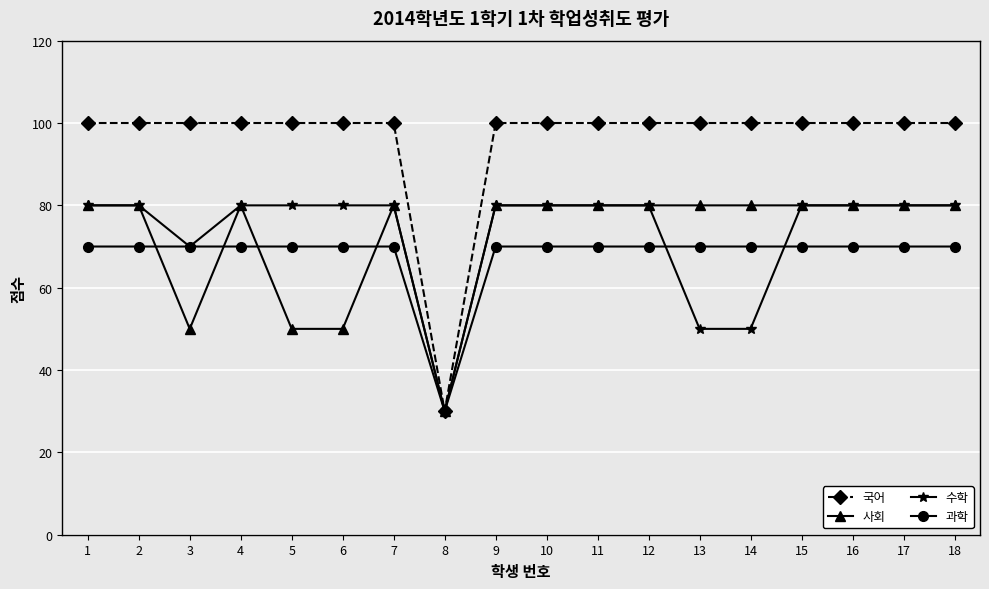

What is the difference between the maximum and minimum values in the 사회 series?

50